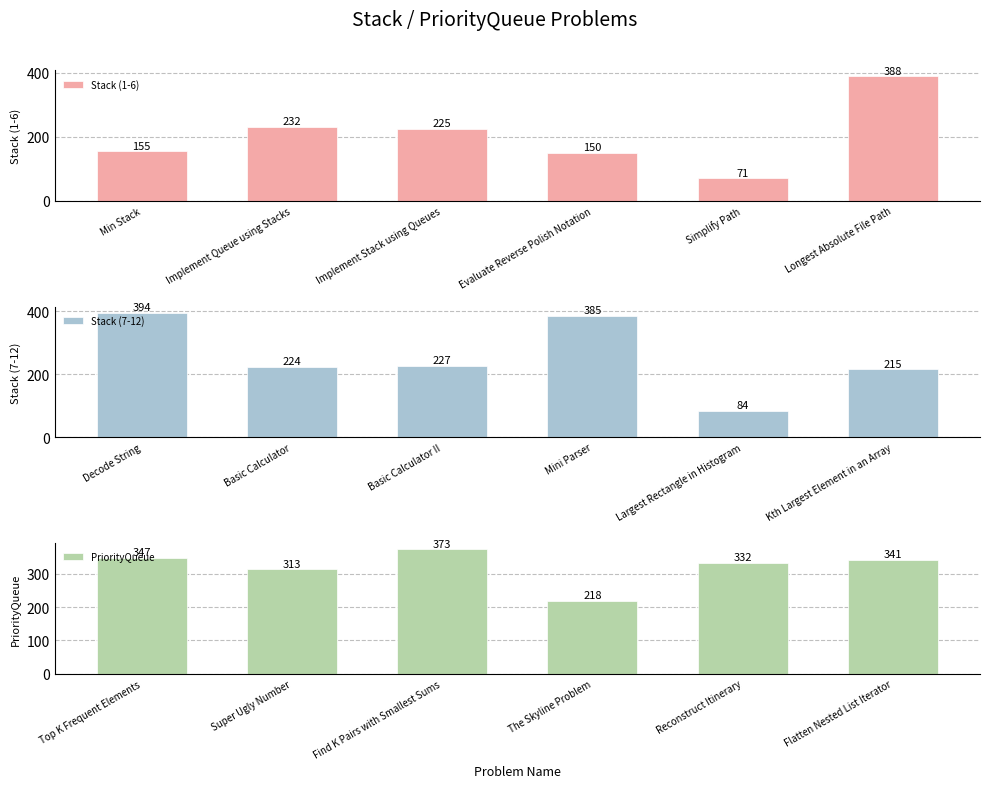

What is the difference between the second highest and second lowest values in the Stack (1-6) series?

82